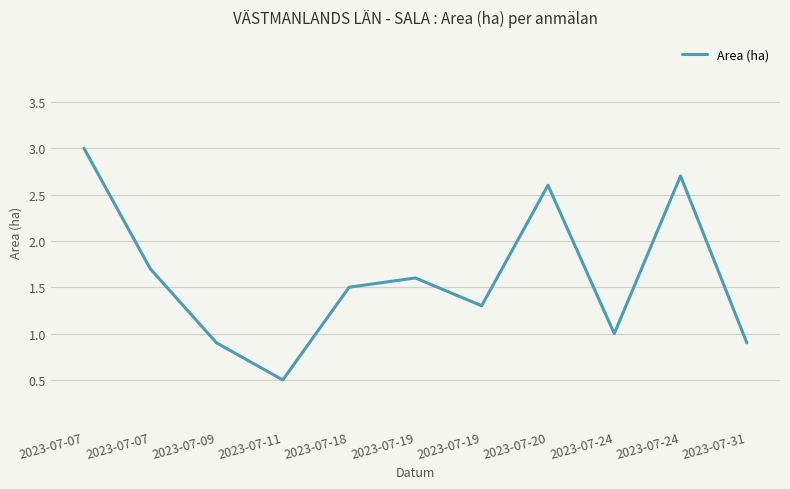

Approximately how many times larger is the value at 2023-07-18 compared to 2023-07-07?

0.9